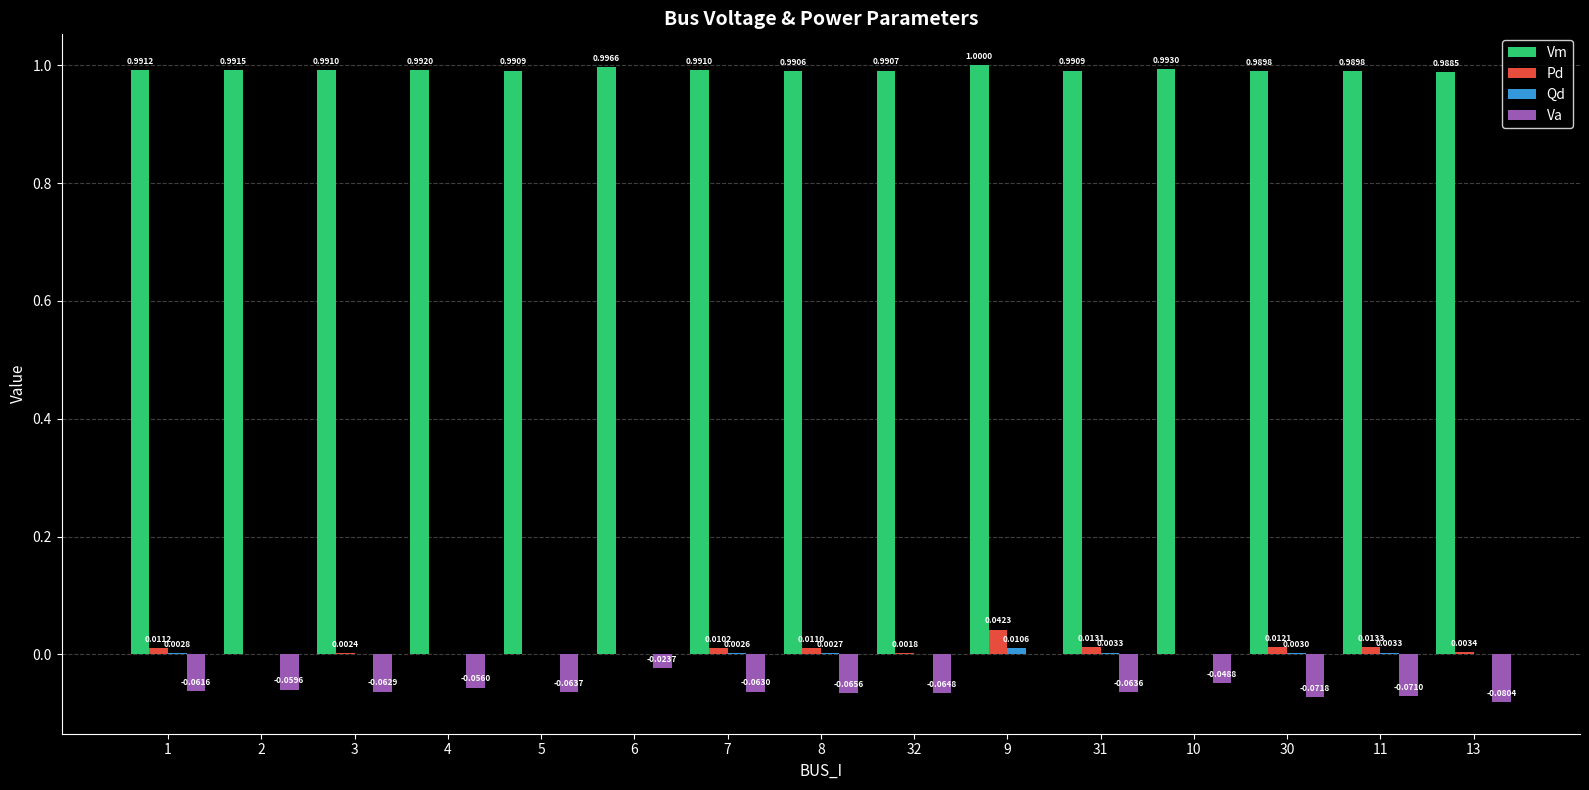

Which series has the largest total across all categories?

Vm